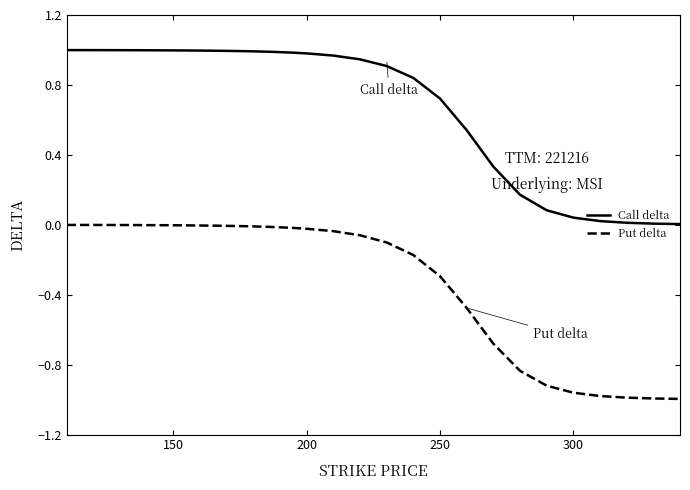

True or false: Put delta and Call delta intersect in this chart.

False